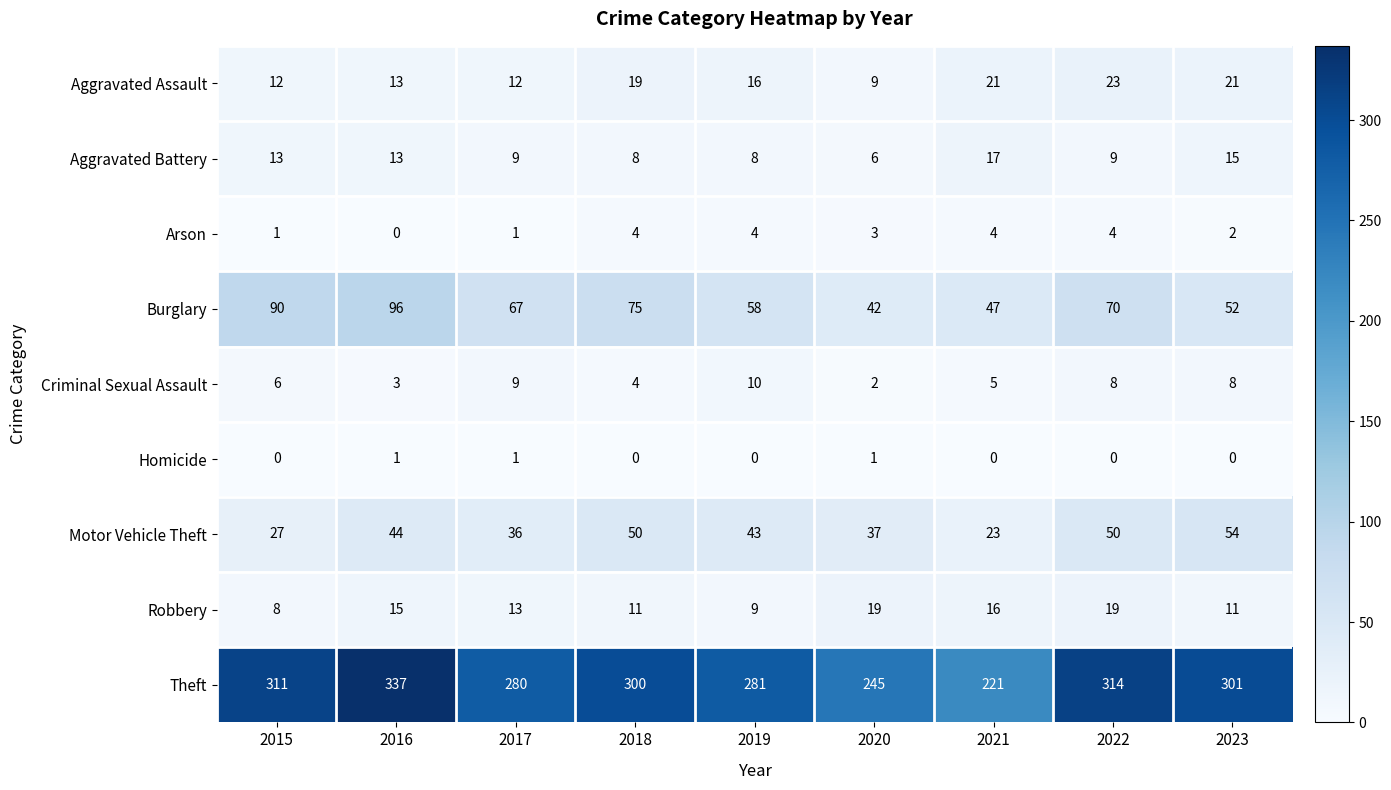

What is the difference between the second highest and minimum values in the Aggravated Assault series?

12